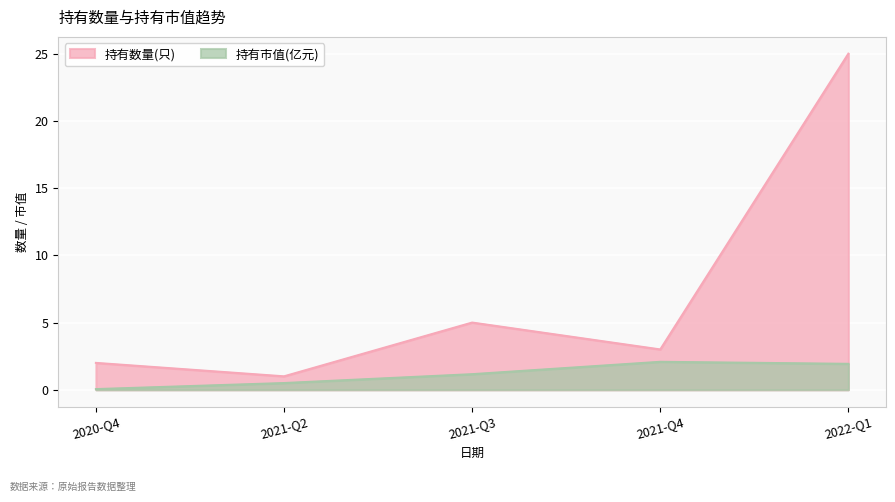

The value of 持有市值(亿元) at 2021-Q4 is 1.0. True or false?

False